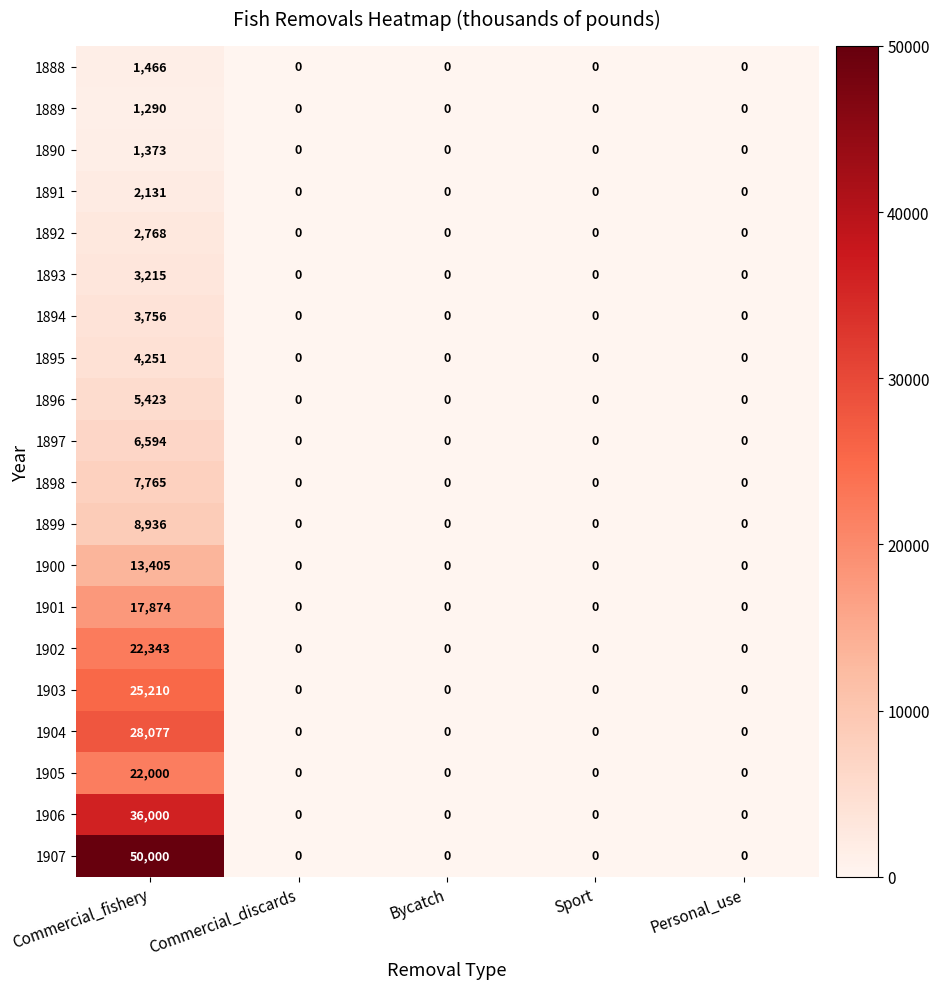

Count the number of categories in the chart.

5